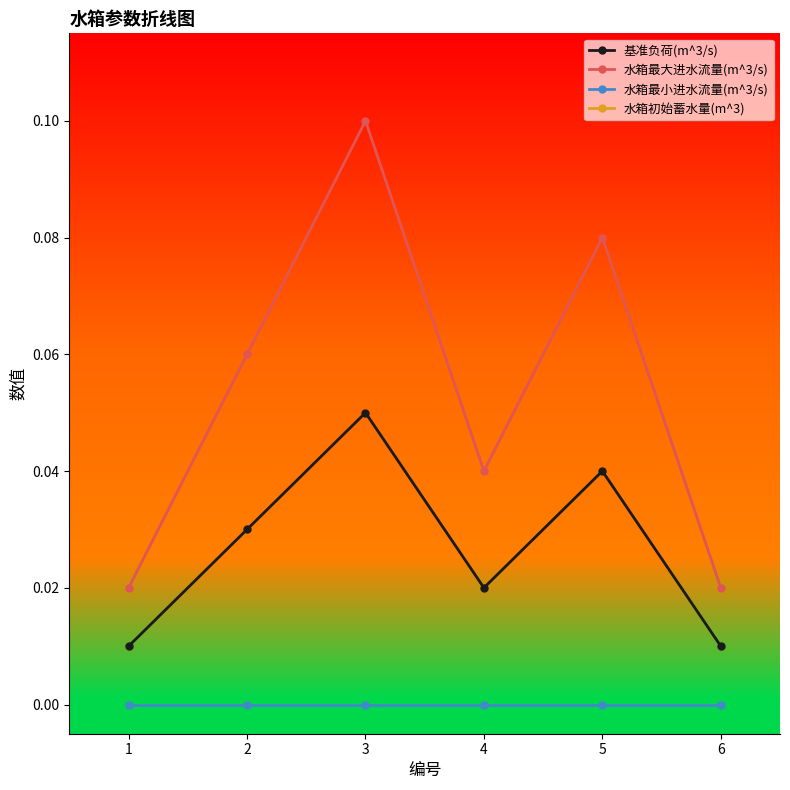

The 水箱最大进水流量(m^3/s) series shows 0.1 at 5. True or false?

True